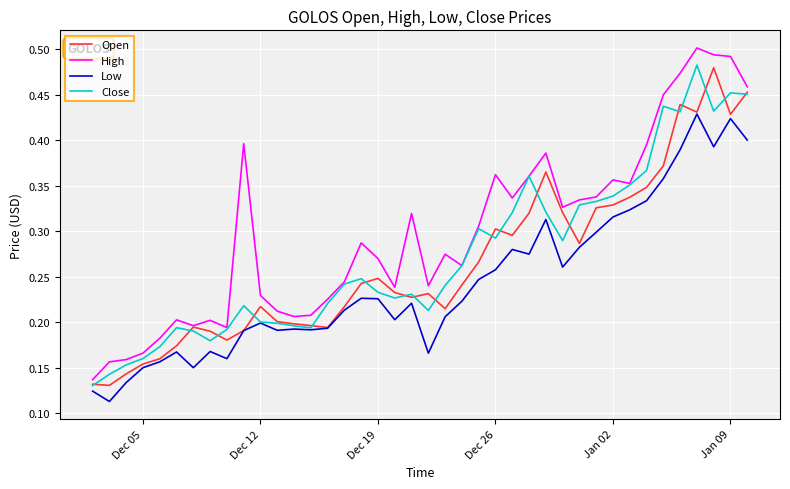

Which series has the widest spread of values?

High